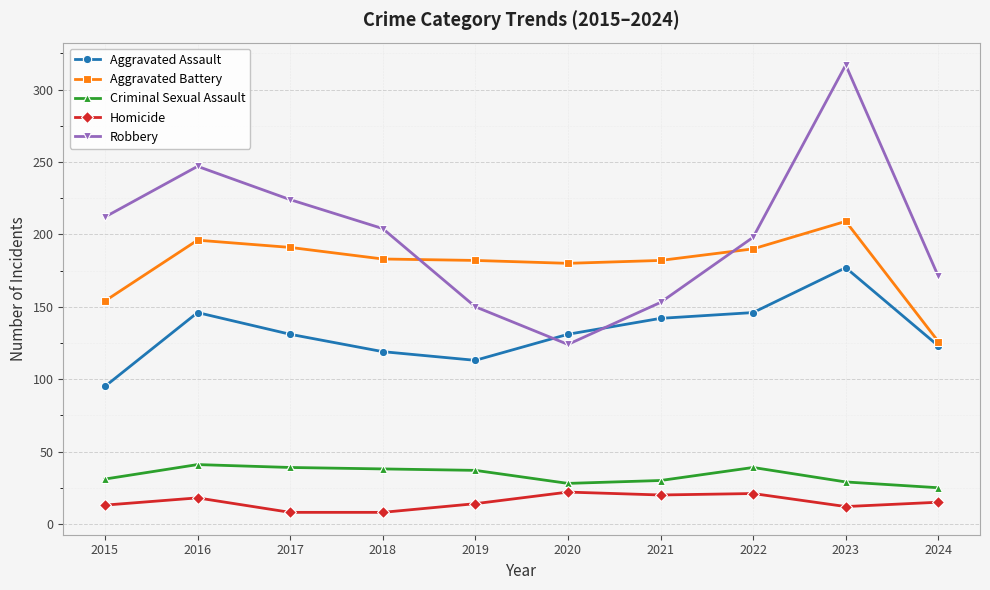

What is the difference between the maximum and minimum values in the Aggravated Battery series?

83